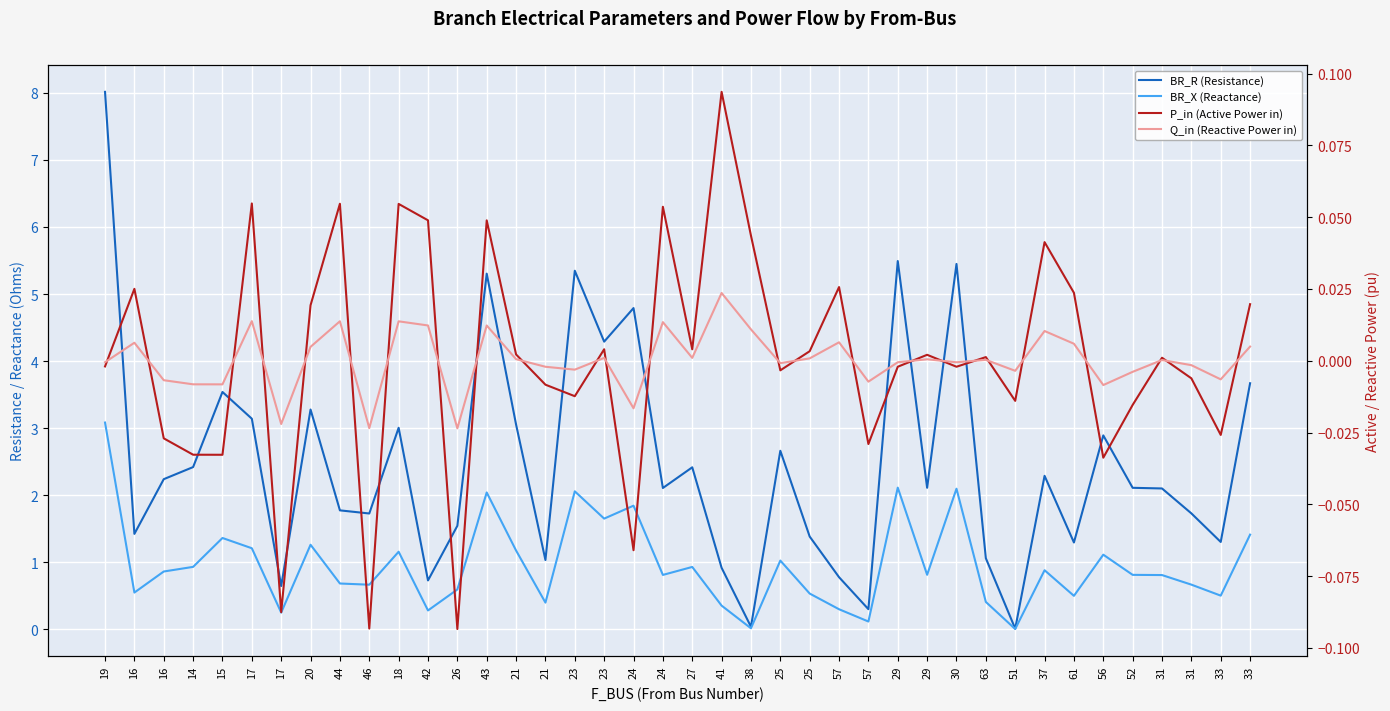

Between 23 and 16, which is larger?

23